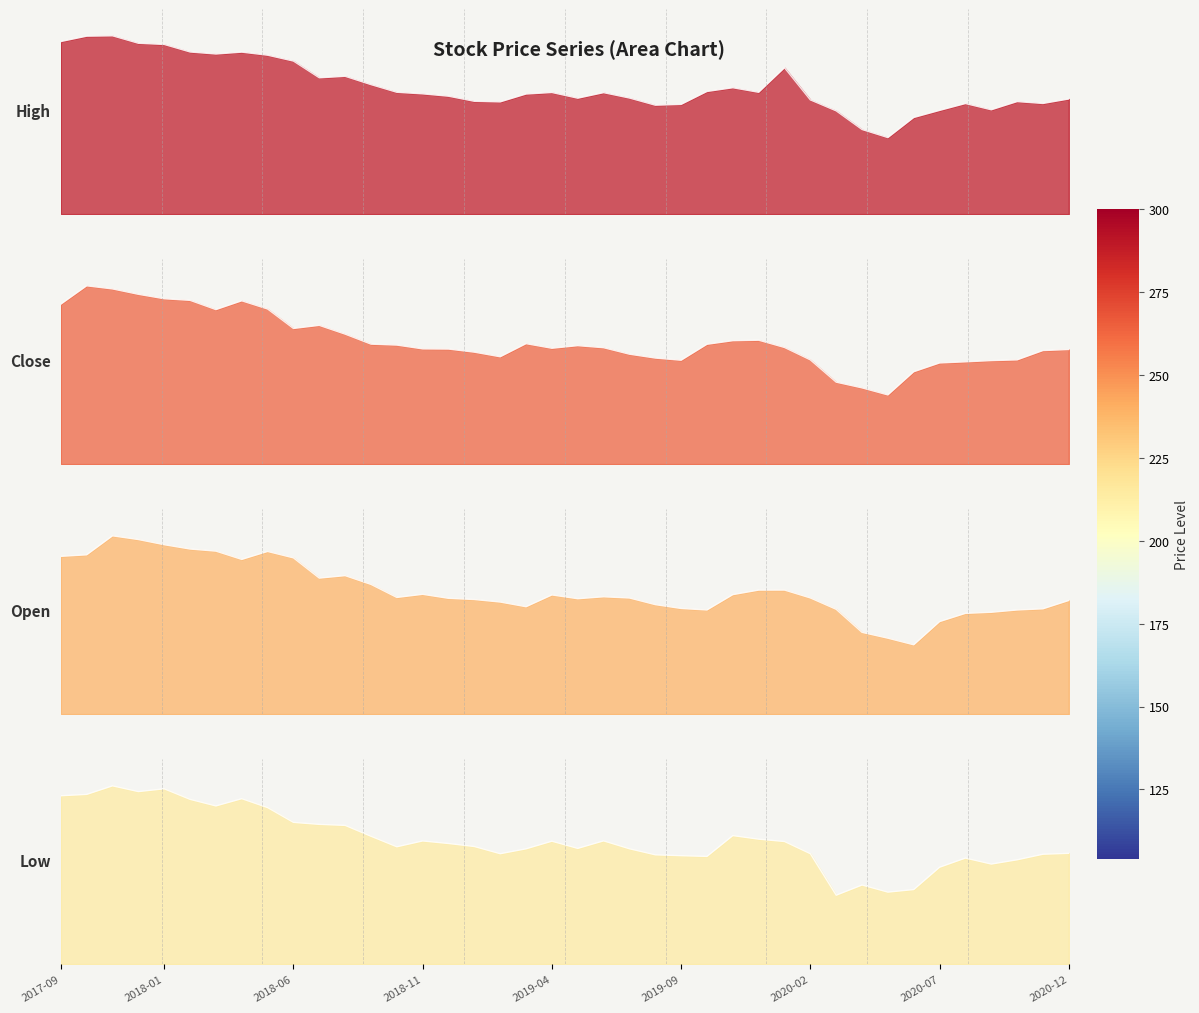

What is the approximate value of High at 2020-12?

193.4